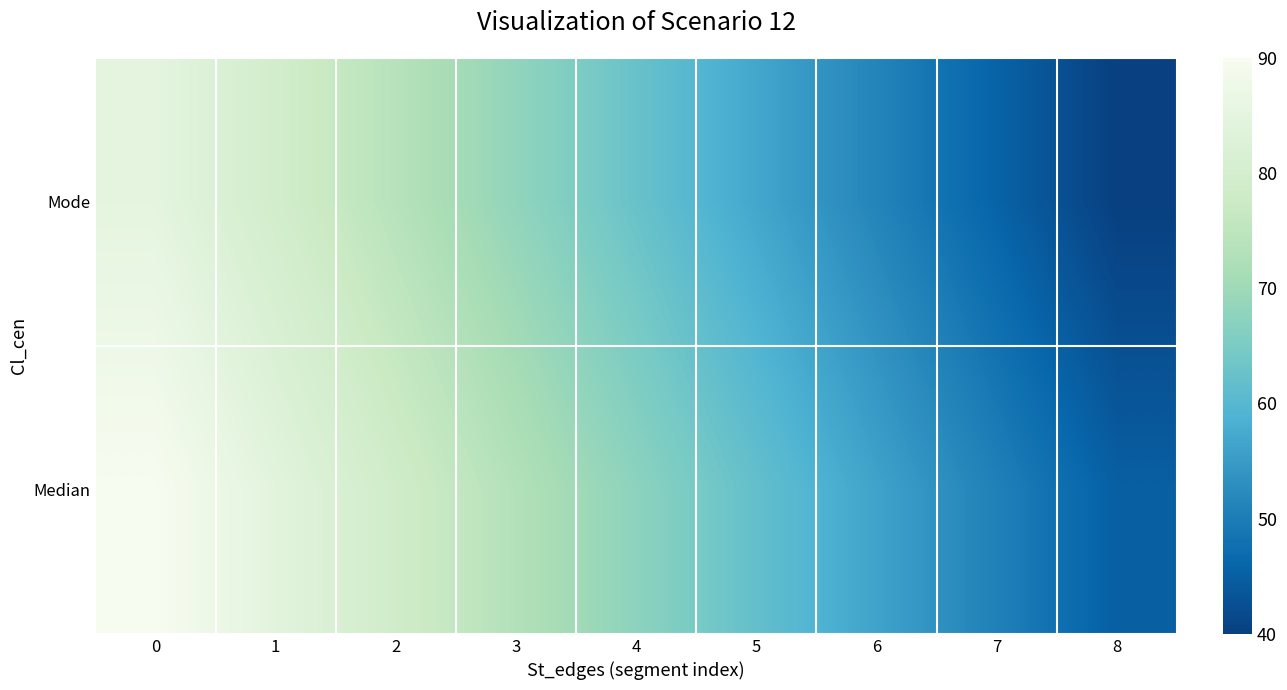

What is the difference between the highest and lowest values at 7?

5.0